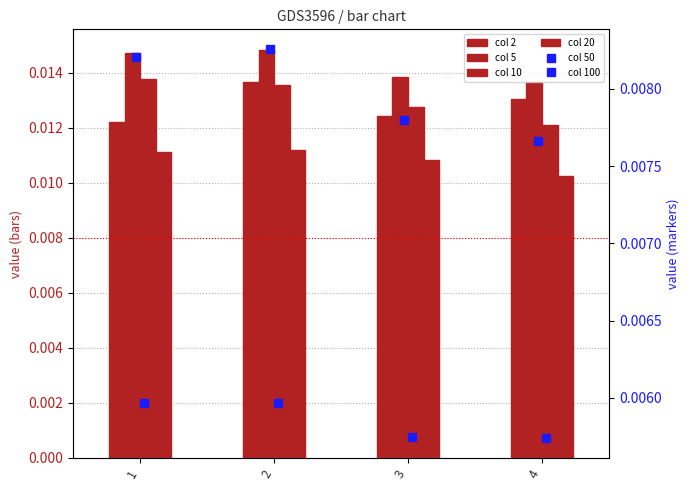

How many groups of bars are there?

4